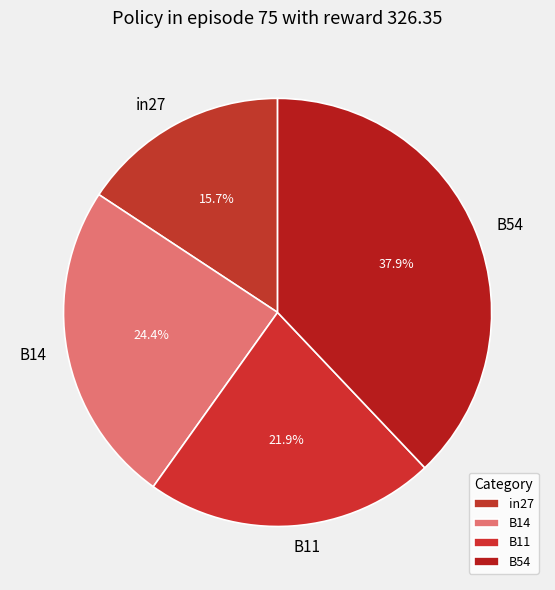

Which has a higher value, in27 or B14?

B14